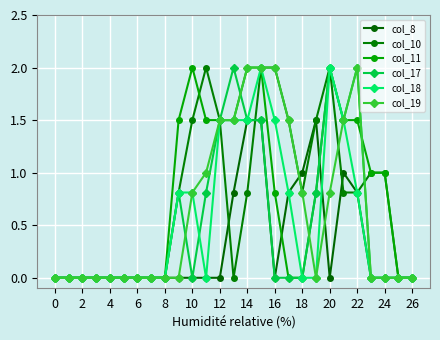

Is this an area chart (filled region under the line)?

No